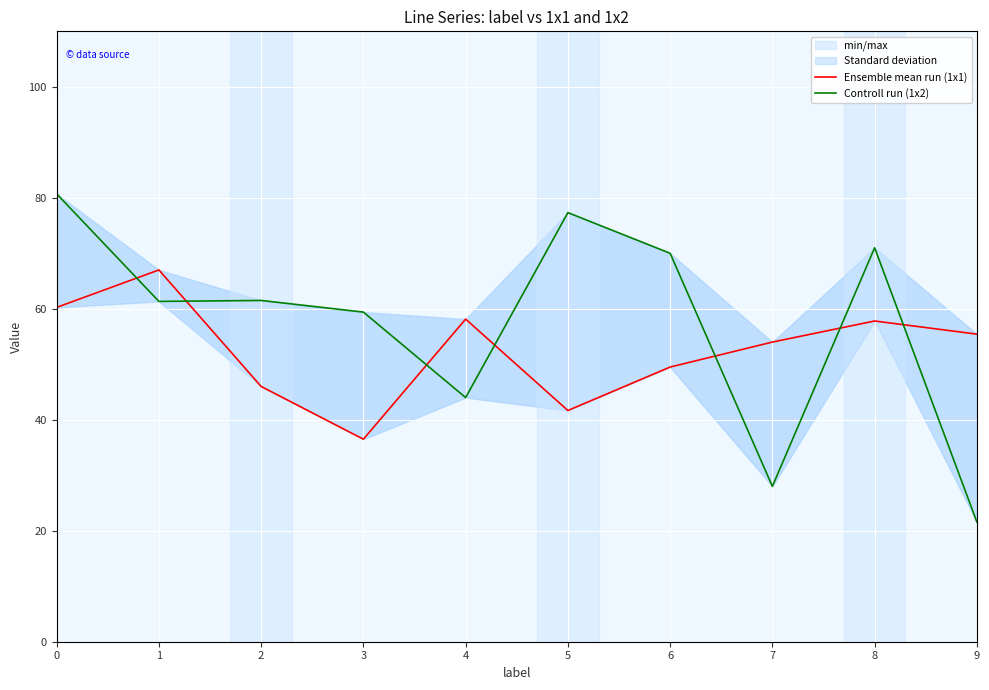

At which category does Ensemble mean run (1x1) reach its first local valley?

3